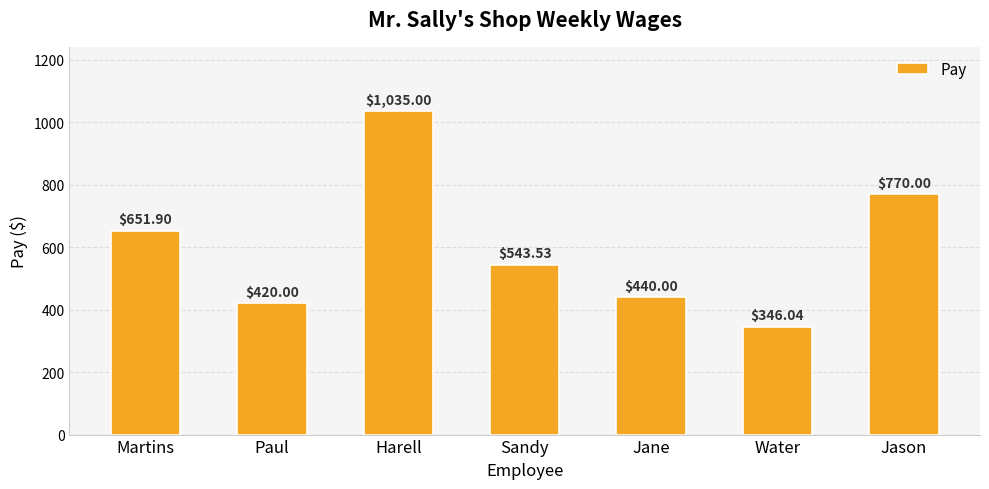

The value at Jason is 770.0. True or false?

True